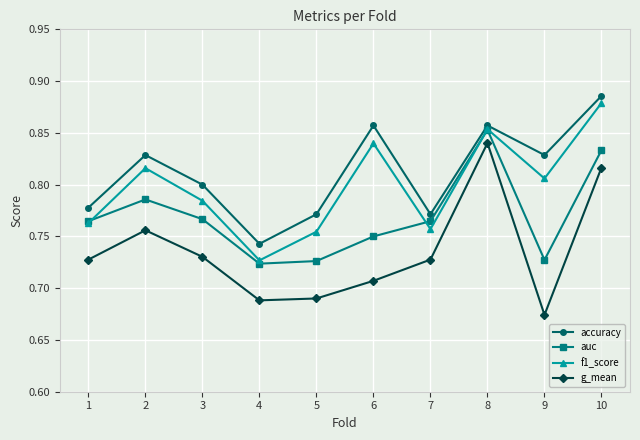

True or false: f1_score and g_mean intersect in this chart.

False